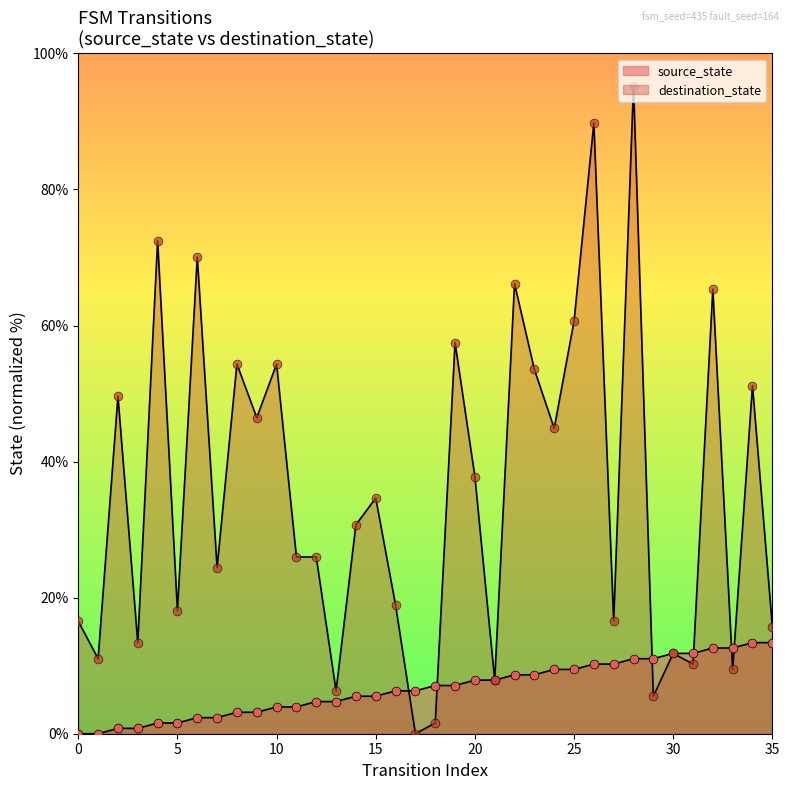

Which series has the widest spread of Y values?

destination_state